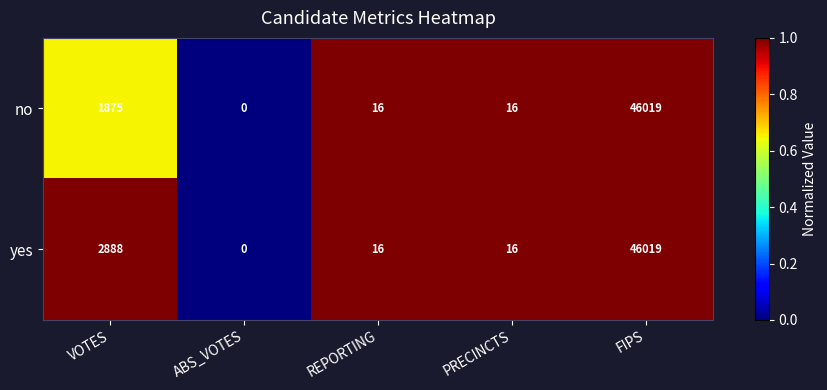

What is the difference between the highest and lowest values at VOTES?

1013